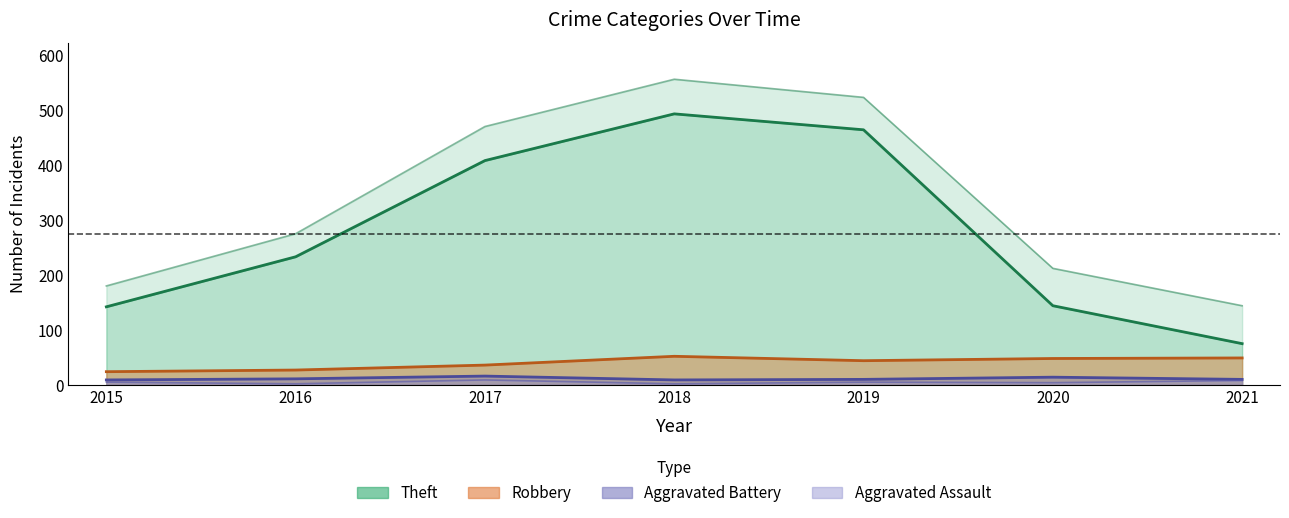

Reading left to right, what are all the values shown in this chart?

Theft: 2015=142	2016=233	2017=408	2018=493	2019=464	2020=144	2021=75
Robbery: 2015=24	2016=27	2017=36	2018=52	2019=44	2020=48	2021=49
Aggravated Battery: 2015=9	2016=11	2017=16	2018=9	2019=10	2020=14	2021=10
Aggravated Assault: 2015=5	2016=2	2017=9	2018=2	2019=5	2020=4	2021=8
Total: 2015=180	2016=275	2017=470	2018=556	2019=523	2020=212	2021=144